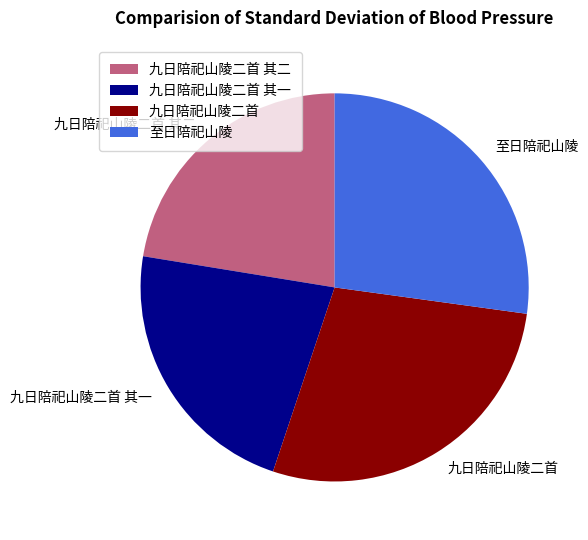

Approximately how many times larger is the value at 九日陪祀山陵二首 其二 compared to 至日陪祀山陵?

0.8